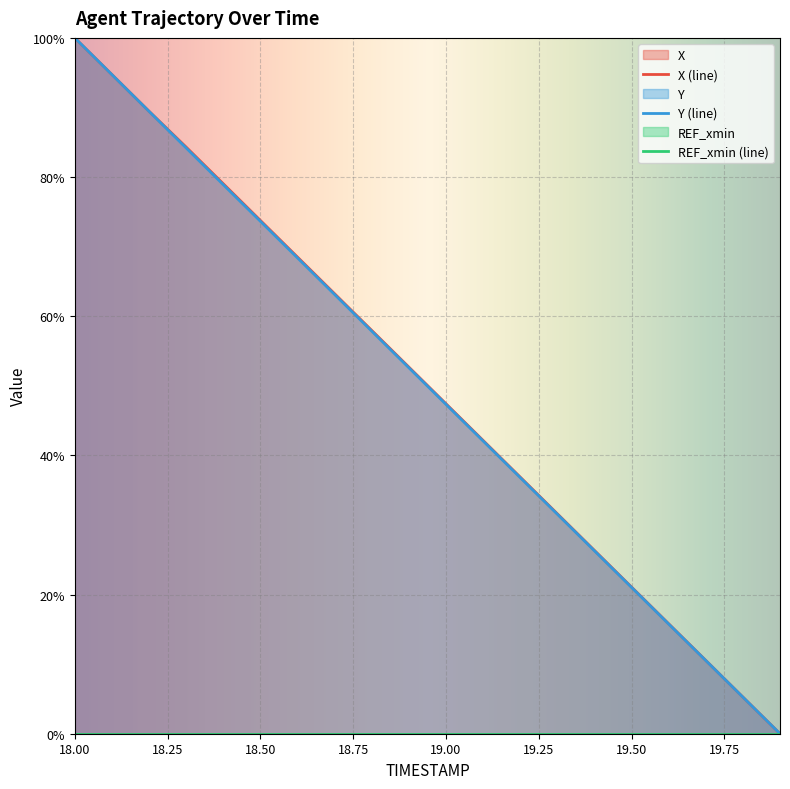

Which category has the lowest value across all series?

19.9